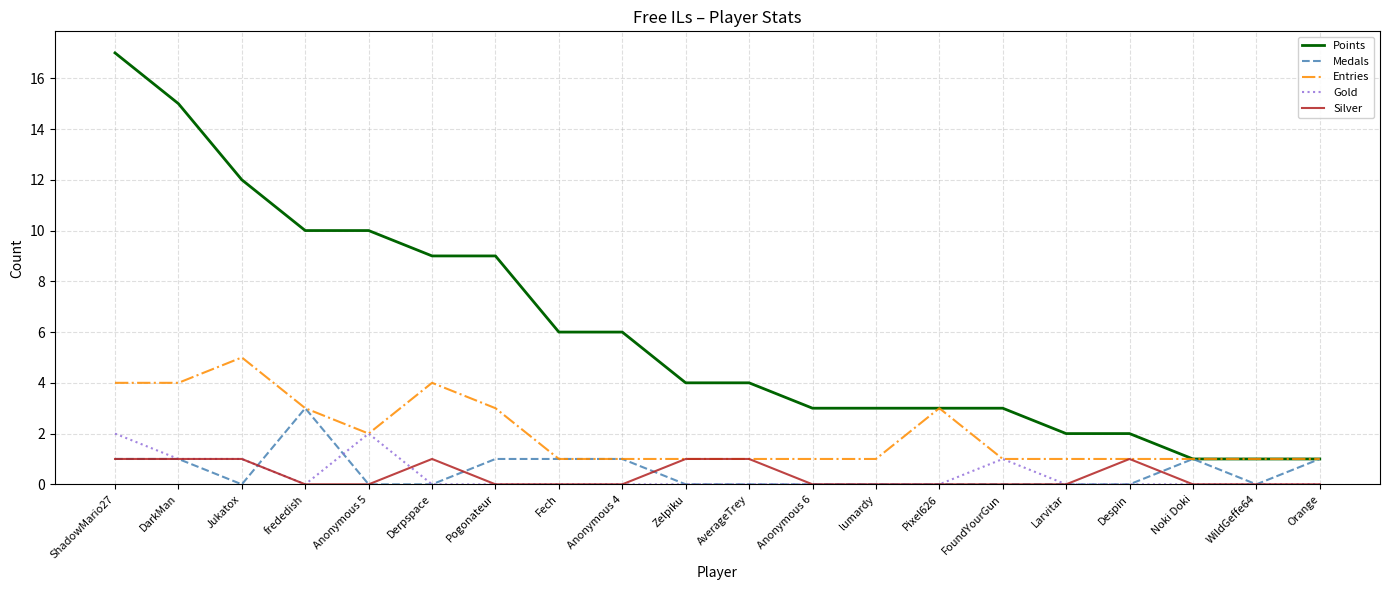

Is it true that Gold equals 1 at Zelpiku?

False